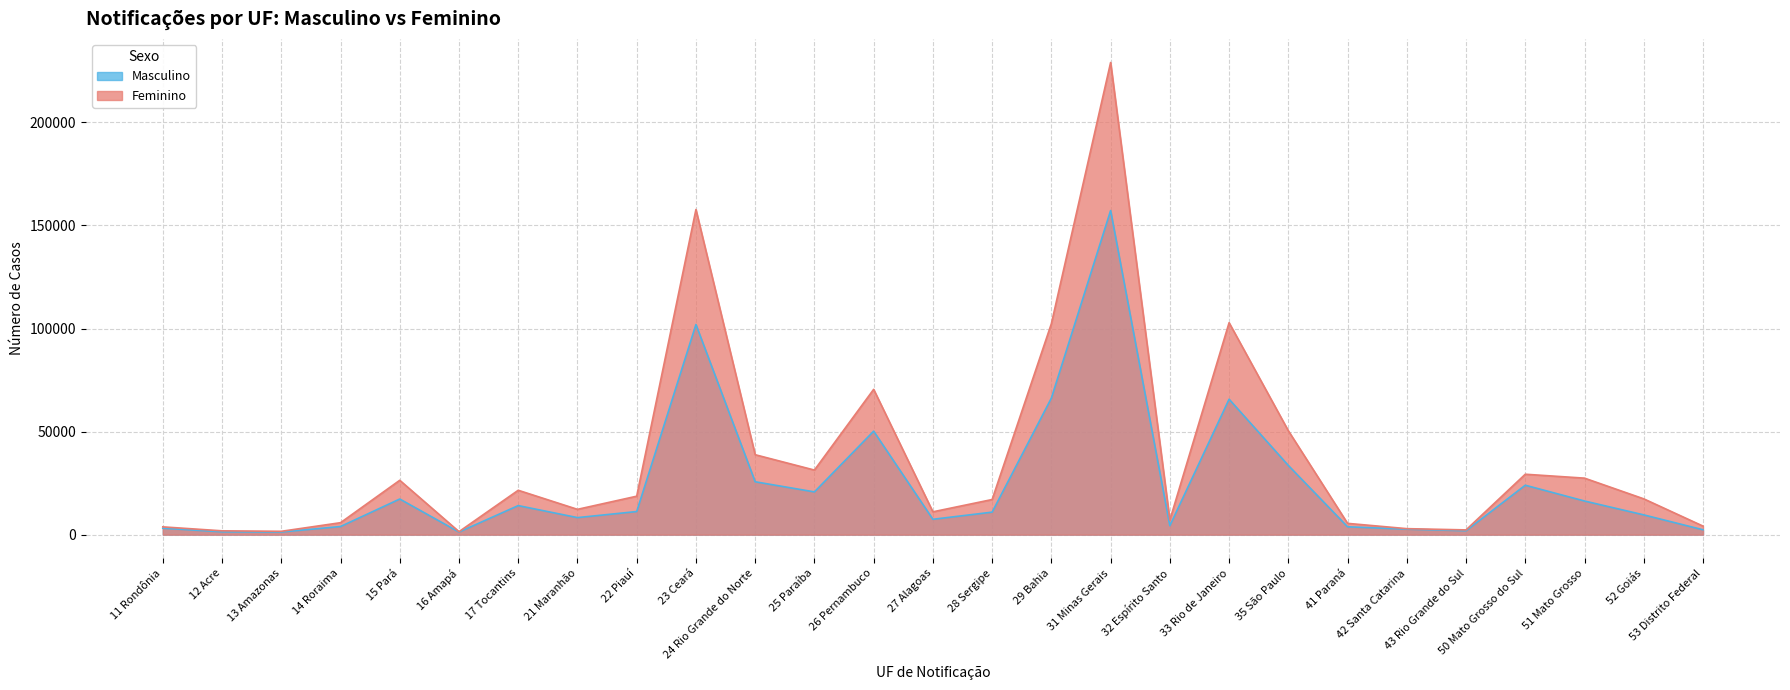

True or false: Masculino has a value of 2371 at 53 Distrito Federal.

True